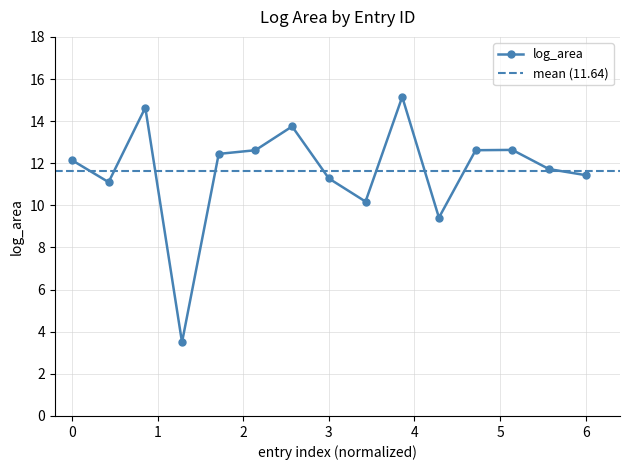

What is the difference between the maximum and second lowest values?

5.7